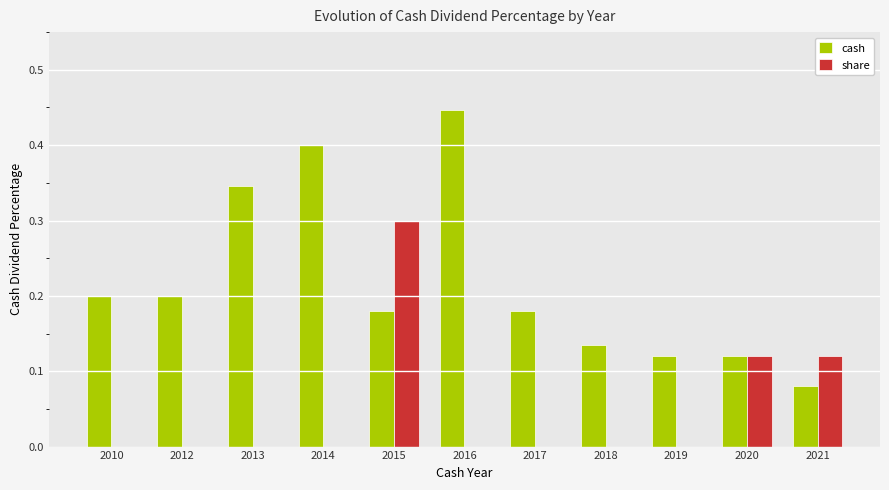

Is the value of share at 2021 greater than the value of cash at 2015?

No